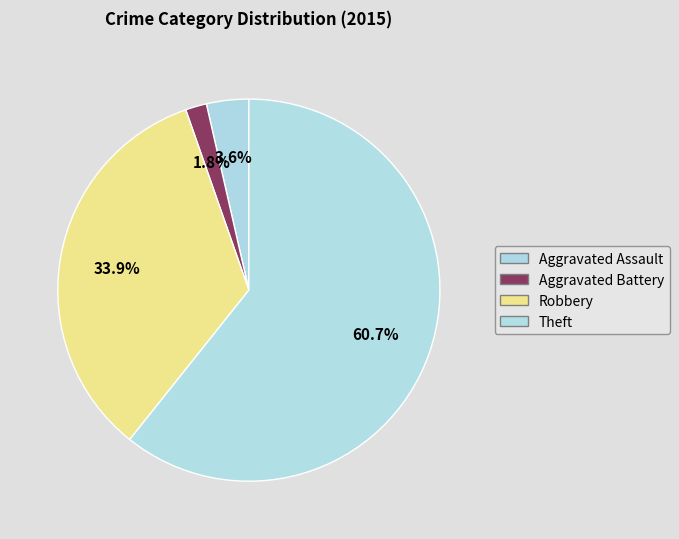

Count the number of slices in the pie.

4